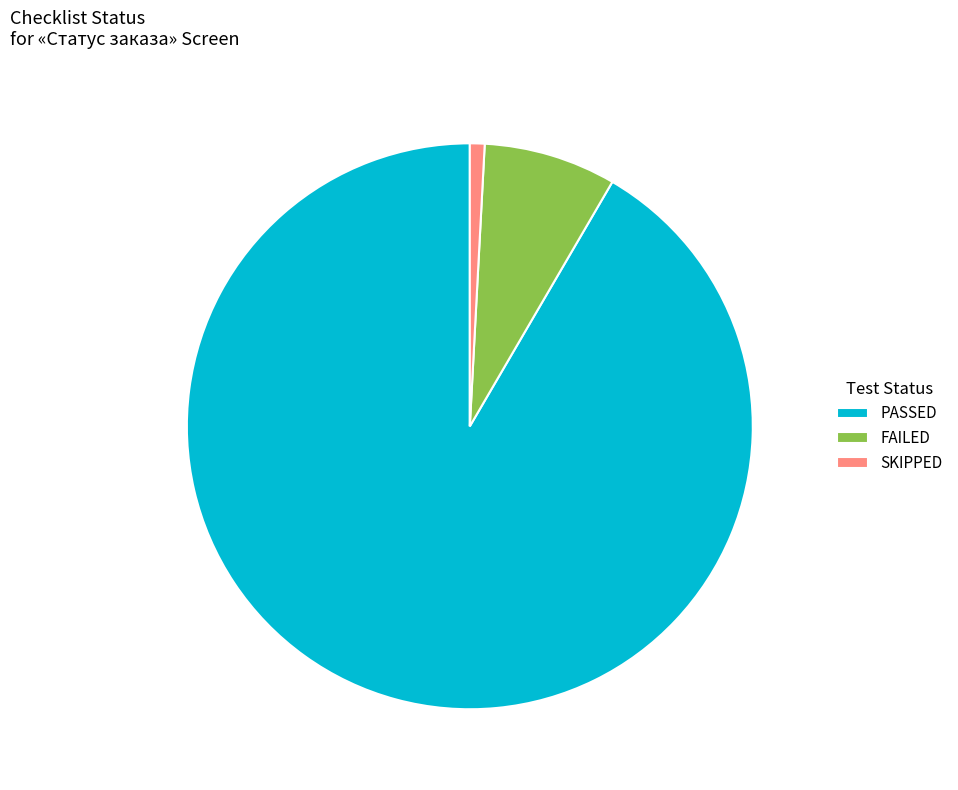

How many segments does this pie chart have?

3